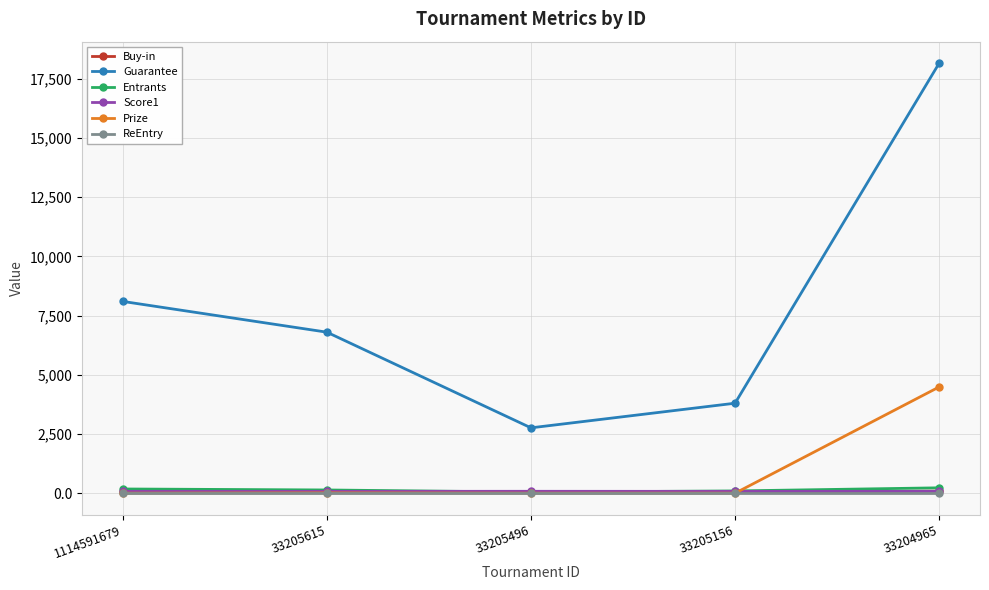

Which series has the largest total across all categories?

Guarantee